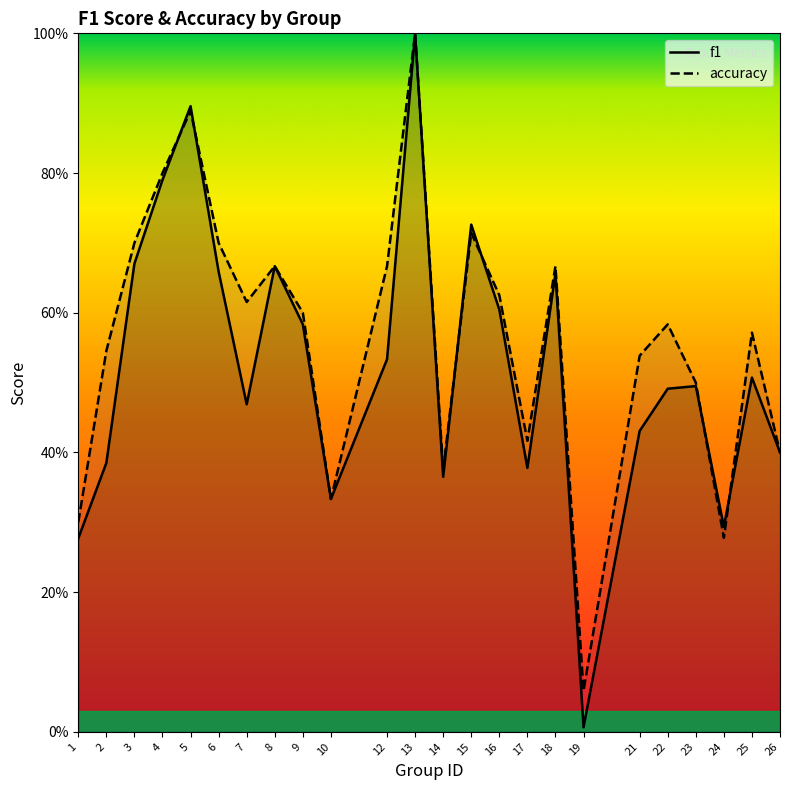

True or false: accuracy has a value of 0.3 at 6.

False